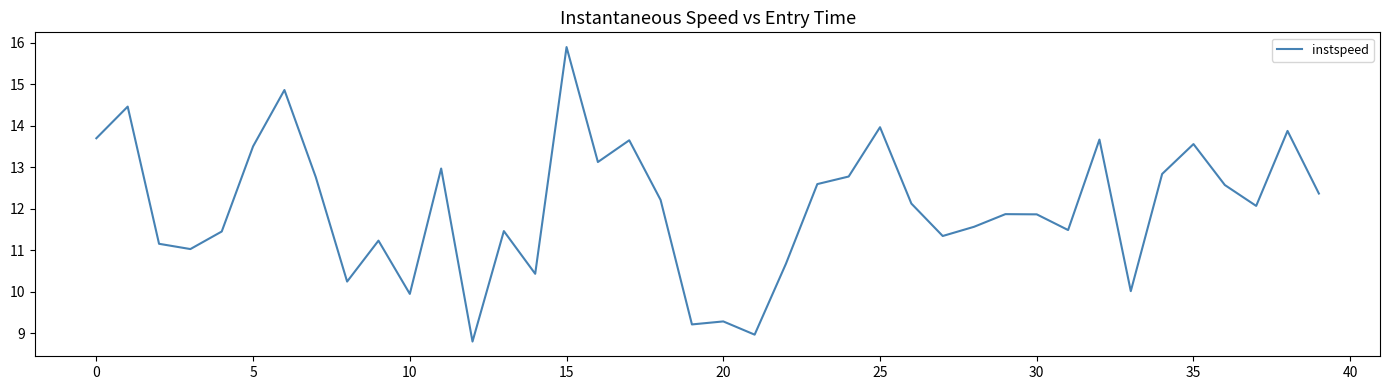

What is the maximum value shown in the chart?

15.9